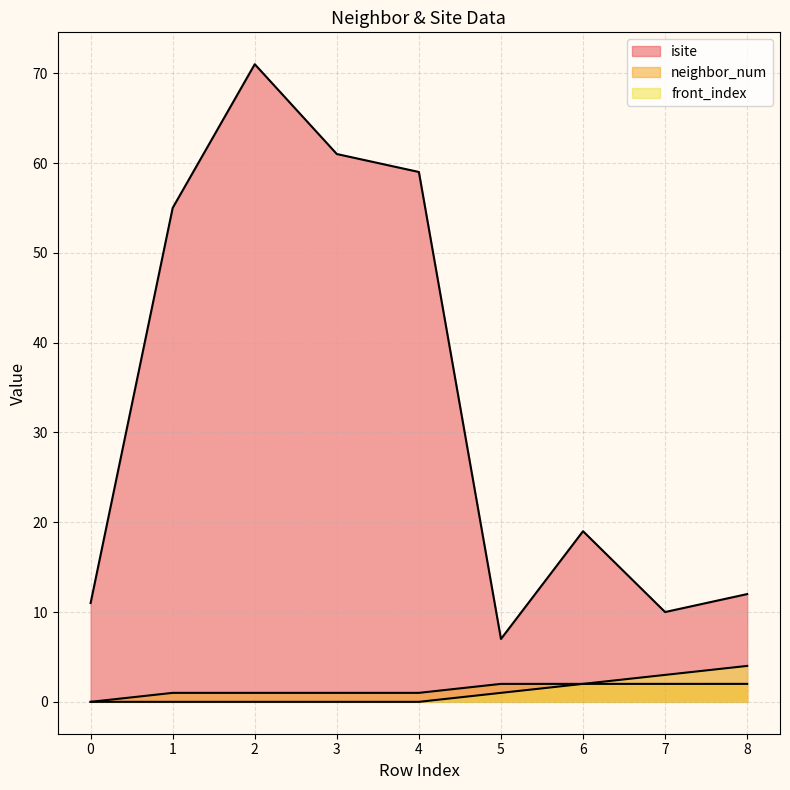

Rank the series by their maximum value, from highest to lowest.

isite, front_index, neighbor_num